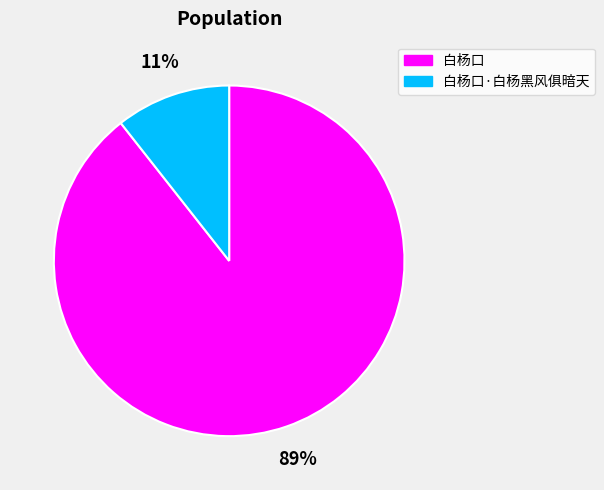

Is there any slice that represents more than half of the pie?

Yes